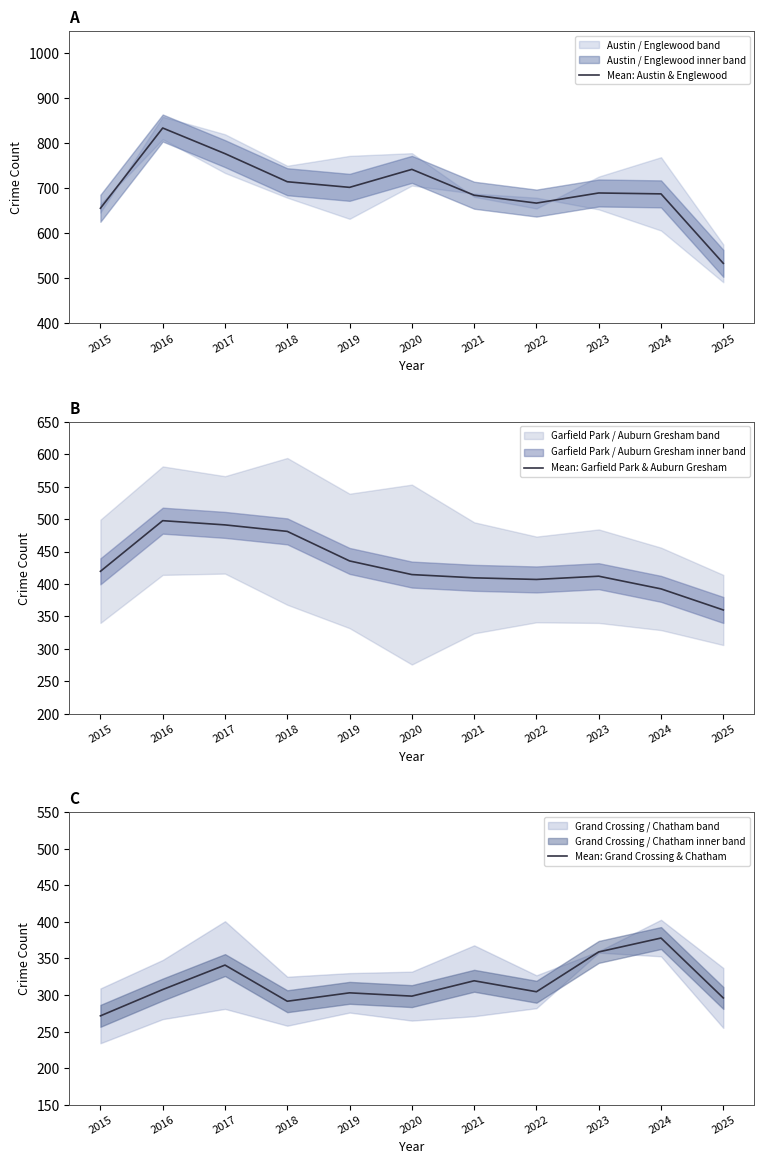

Between 2017 and 2019, which is larger?

2017